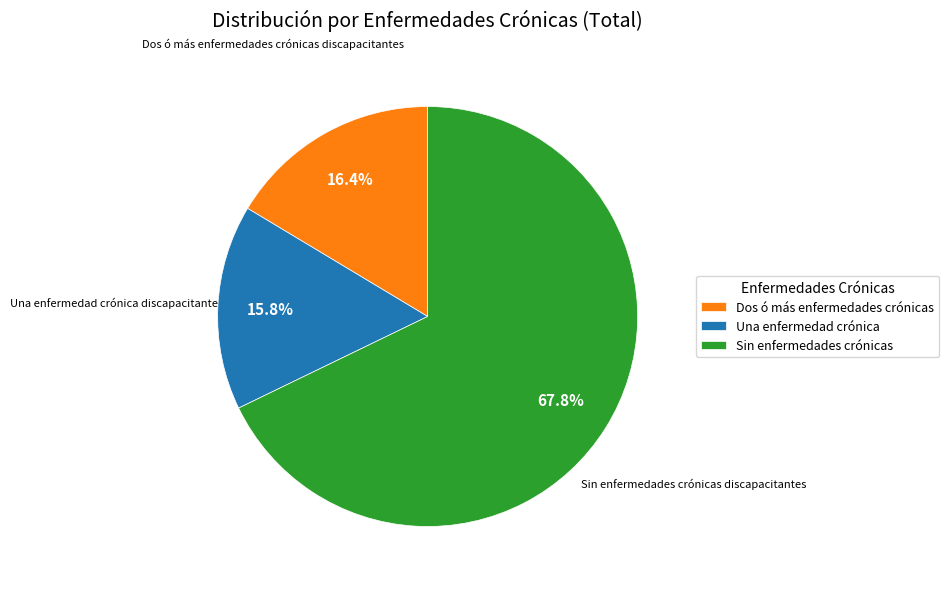

Rank the categories by value from lowest to highest.

Una enfermedad crónica, Dos ó más enfermedades crónicas, Sin enfermedades crónicas